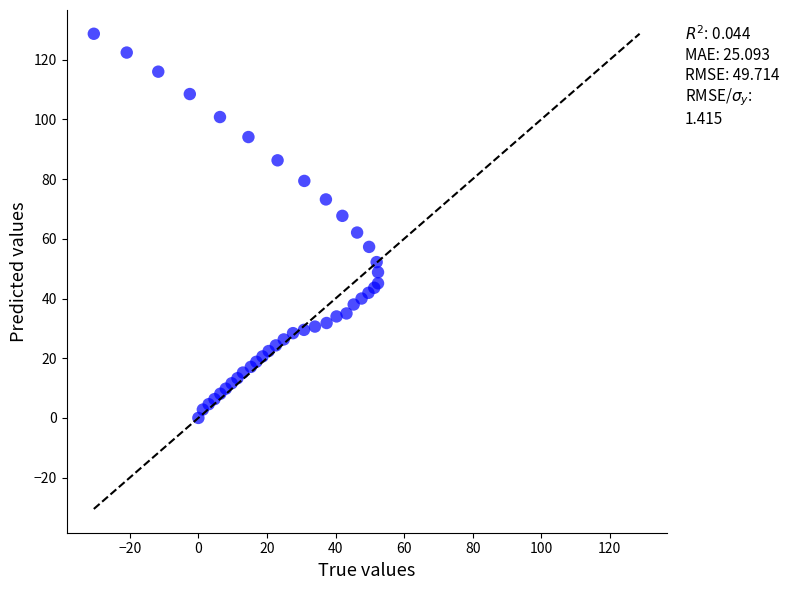

What Y value in the scatter plot is closest to 64?

62.1